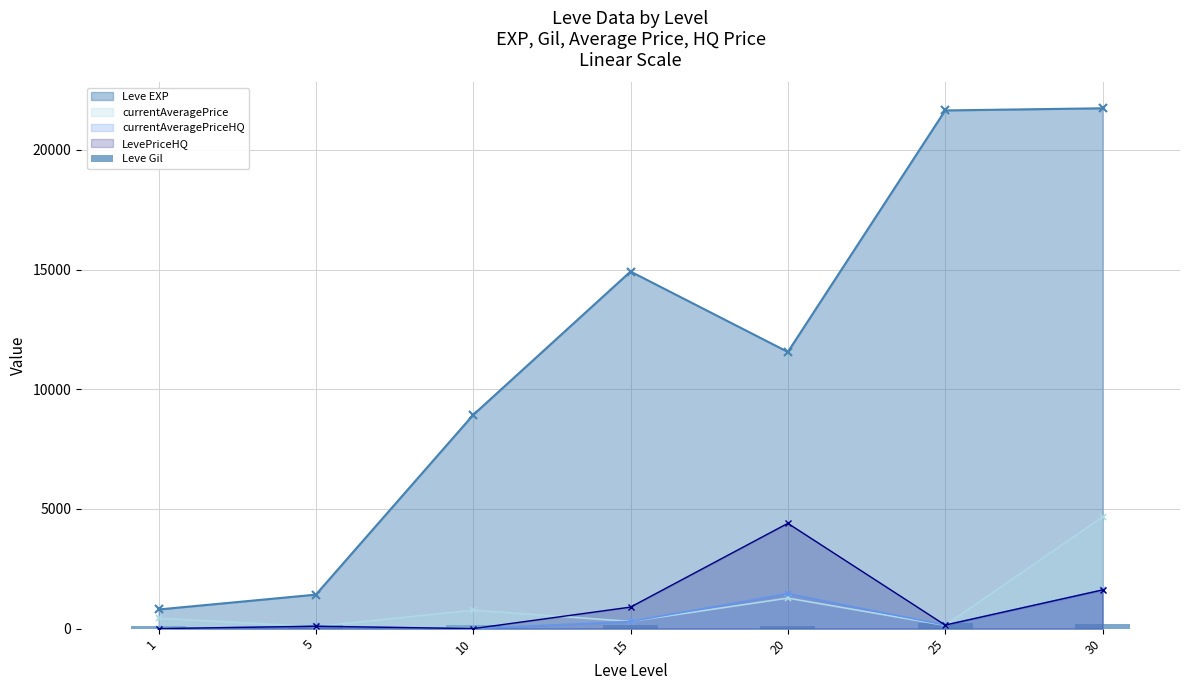

True or false: the data shows 169 at 10.

True